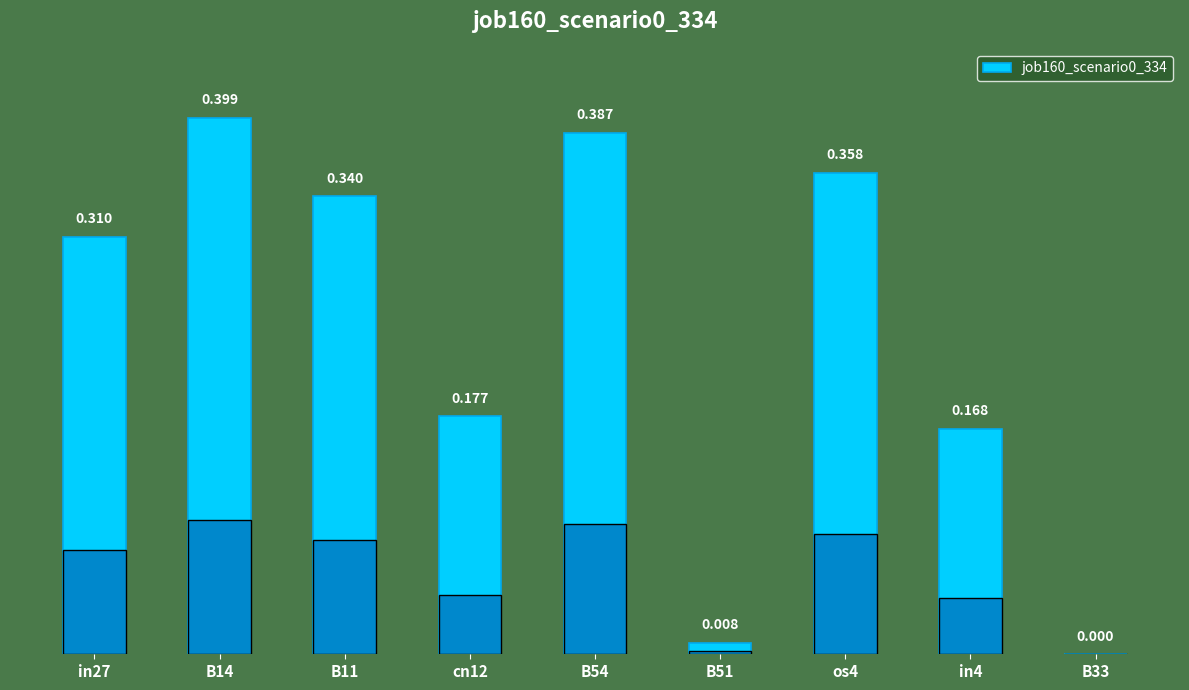

What position from the left is B33?

9